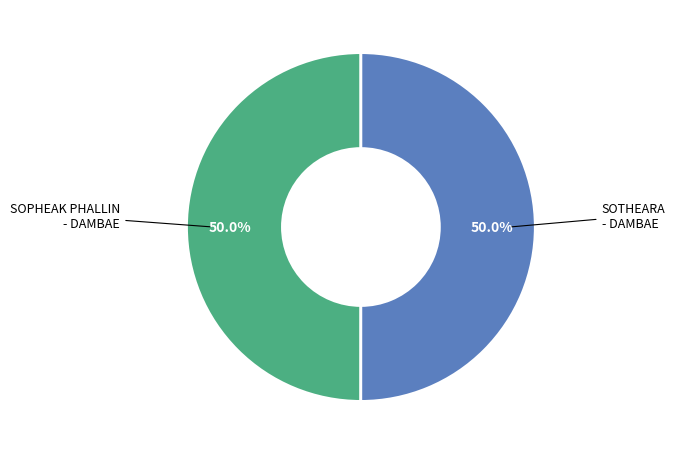

How many slices are in this pie chart?

2